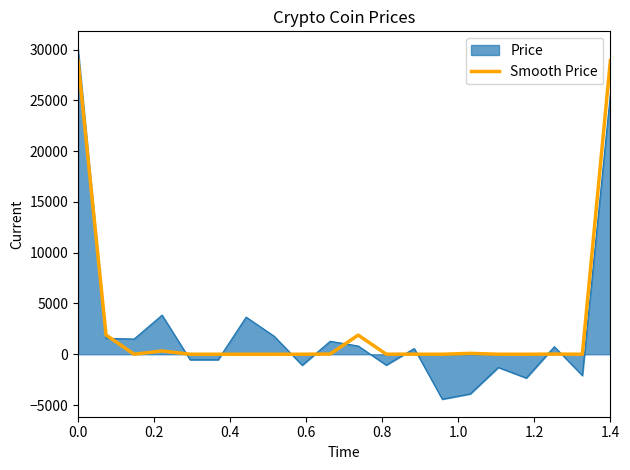

What is the maximum value for Smooth Price?

28932.8